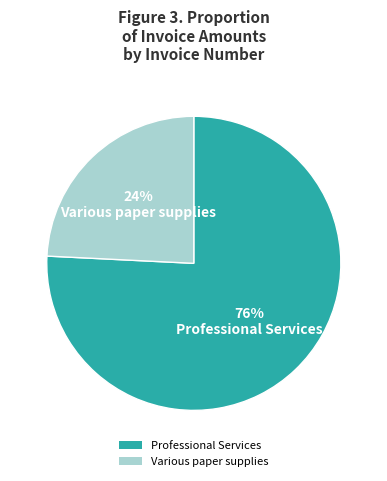

Does any single category account for the majority?

Yes